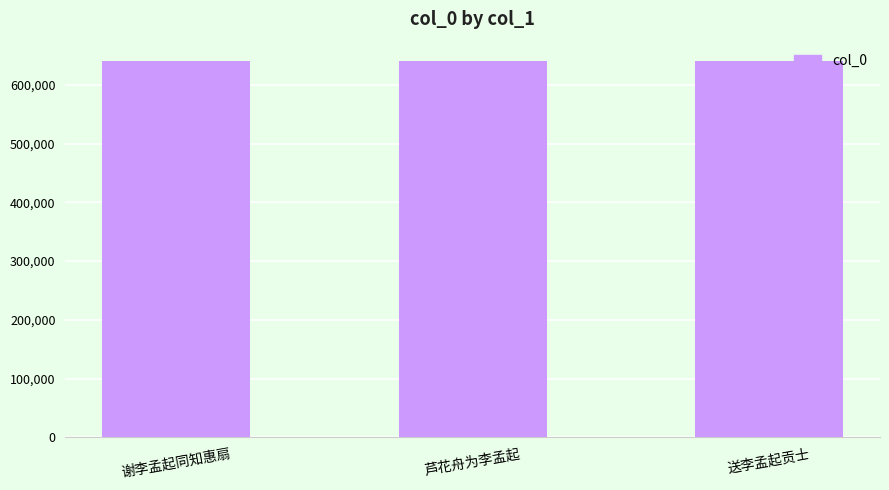

Approximately how many times larger is the value at 谢李孟起同知惠扇 compared to 芦花舟为李孟起?

1.0